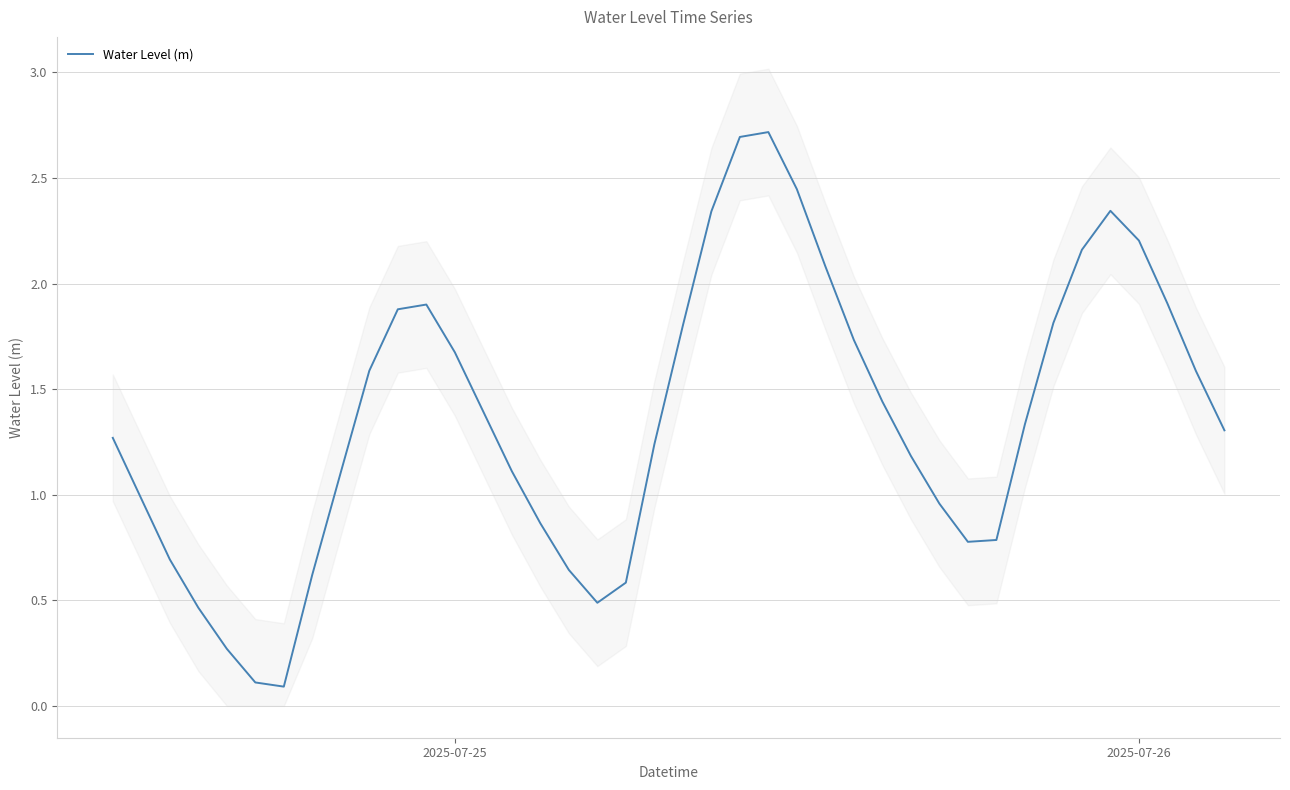

Is it true that the value at 5 is 0.1?

False